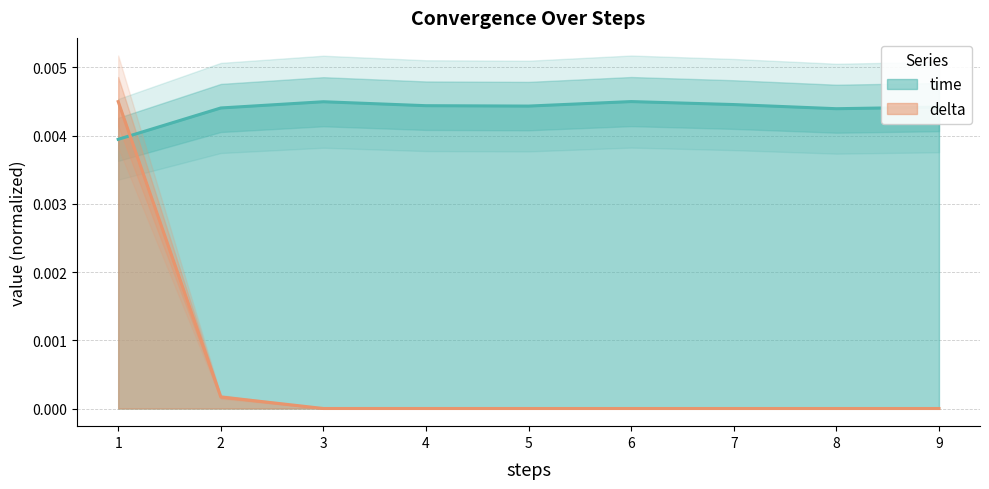

What are all the series names shown in the legend?

time, delta